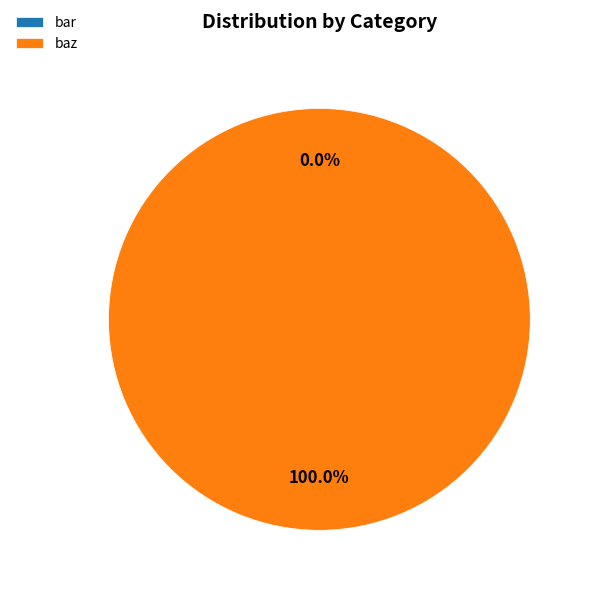

To the nearest percent, what percentage of the pie is baz?

100%